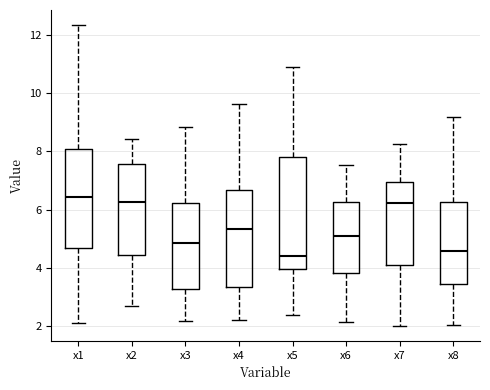

Which box is the tallest, from its lower edge to its upper edge?

x5